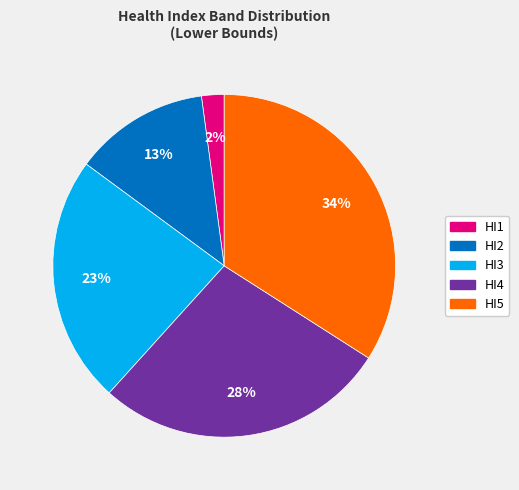

To the nearest percent, what percentage of the pie is HI2?

13%